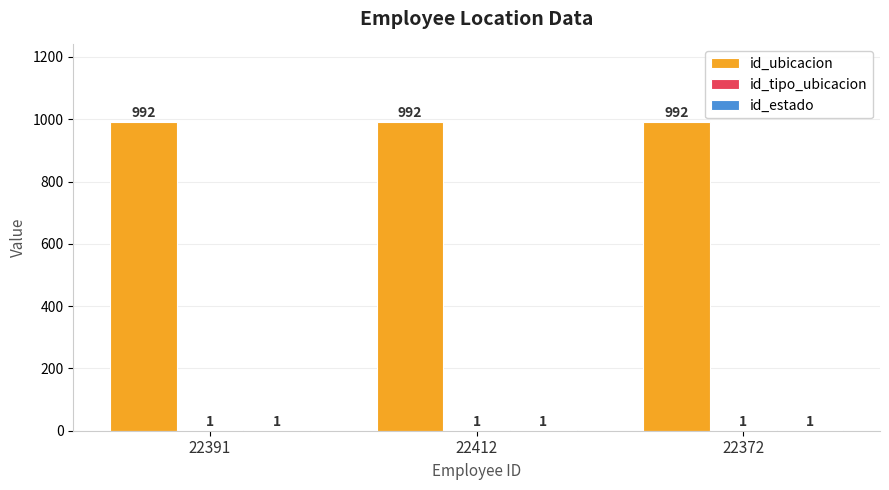

What is the maximum value shown in the chart?

992